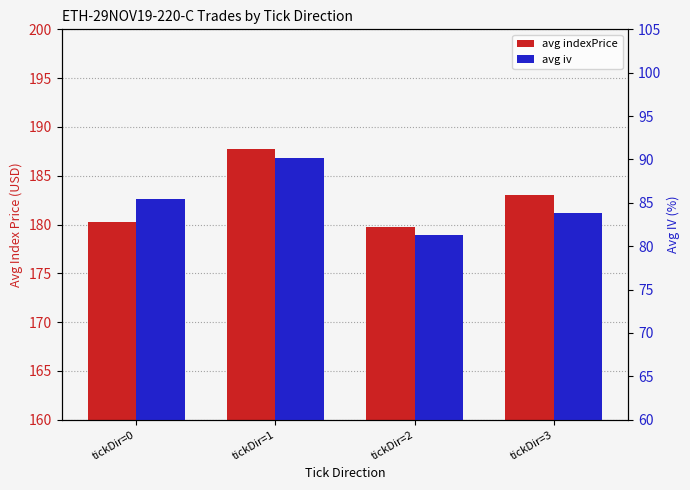

True or false: avg indexPrice has a value of 261.0 at tickDir=2.

False